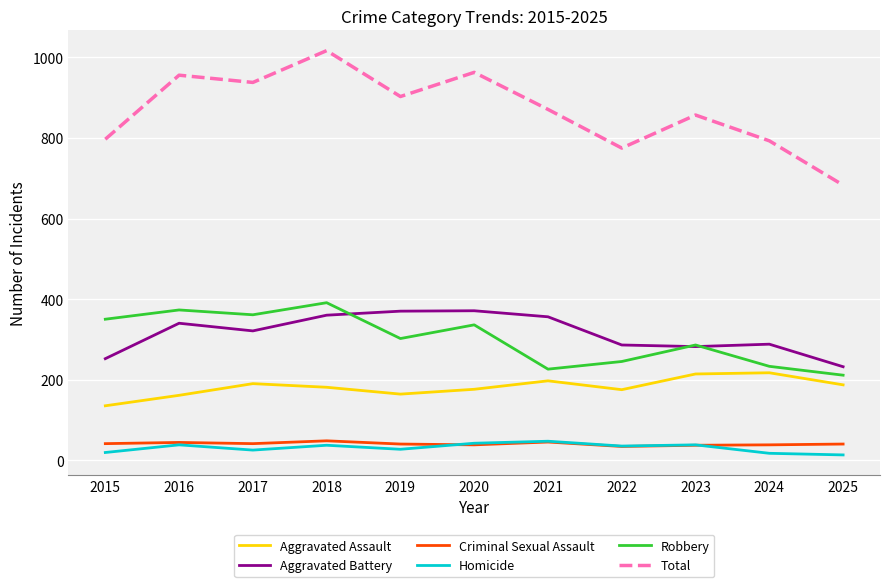

Which series has the widest spread of values?

Total